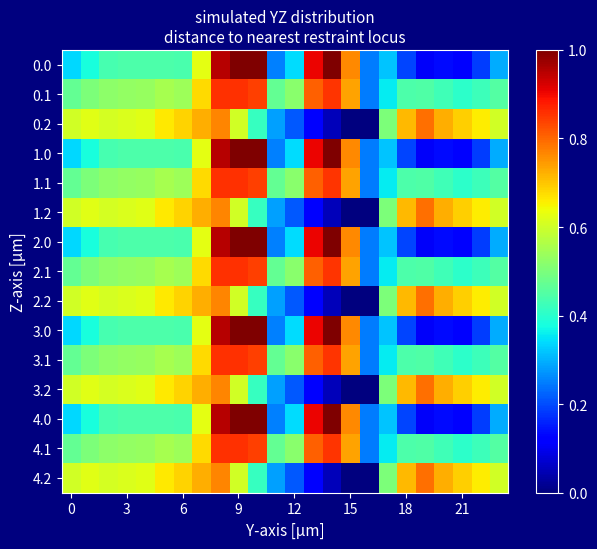

Reading left to right, extract all data points from this chart.

0.0: 0.3	0.4	0.4	0.4	0.4	0.4	0.4	0.6	1.0	1.0	1.0	0.3	0.3	0.9	1.0	0.8	0.2	0.3	0.2	0.1	0.1	0.1	0.2	0.3
0.1: 0.5	0.5	0.5	0.5	0.5	0.6	0.5	0.7	0.9	0.9	0.8	0.5	0.5	0.8	0.9	0.7	0.2	0.4	0.4	0.4	0.4	0.4	0.4	0.5
0.2: 0.6	0.6	0.6	0.6	0.6	0.7	0.7	0.7	0.8	0.6	0.4	0.3	0.2	0.1	0.1	0.0	0.0	0.5	0.7	0.8	0.7	0.7	0.7	0.6
1.0: 0.3	0.4	0.4	0.4	0.4	0.4	0.4	0.6	1.0	1.0	1.0	0.3	0.3	0.9	1.0	0.8	0.2	0.3	0.2	0.1	0.1	0.1	0.2	0.3
1.1: 0.5	0.5	0.5	0.5	0.5	0.6	0.5	0.7	0.9	0.9	0.8	0.5	0.5	0.8	0.9	0.7	0.2	0.4	0.4	0.4	0.4	0.4	0.4	0.5
1.2: 0.6	0.6	0.6	0.6	0.6	0.7	0.7	0.7	0.8	0.6	0.4	0.3	0.2	0.1	0.1	0.0	0.0	0.5	0.7	0.8	0.7	0.7	0.7	0.6
2.0: 0.3	0.4	0.4	0.4	0.4	0.4	0.4	0.6	1.0	1.0	1.0	0.3	0.3	0.9	1.0	0.8	0.2	0.3	0.2	0.1	0.1	0.1	0.2	0.3
2.1: 0.5	0.5	0.5	0.5	0.5	0.6	0.5	0.7	0.9	0.9	0.8	0.5	0.5	0.8	0.9	0.7	0.2	0.4	0.4	0.4	0.4	0.4	0.4	0.5
2.2: 0.6	0.6	0.6	0.6	0.6	0.7	0.7	0.7	0.8	0.6	0.4	0.3	0.2	0.1	0.1	0.0	0.0	0.5	0.7	0.8	0.7	0.7	0.7	0.6
3.0: 0.3	0.4	0.4	0.4	0.4	0.4	0.4	0.6	1.0	1.0	1.0	0.3	0.3	0.9	1.0	0.8	0.2	0.3	0.2	0.1	0.1	0.1	0.2	0.3
3.1: 0.5	0.5	0.5	0.5	0.5	0.6	0.5	0.7	0.9	0.9	0.8	0.5	0.5	0.8	0.9	0.7	0.2	0.4	0.4	0.4	0.4	0.4	0.4	0.5
3.2: 0.6	0.6	0.6	0.6	0.6	0.7	0.7	0.7	0.8	0.6	0.4	0.3	0.2	0.1	0.1	0.0	0.0	0.5	0.7	0.8	0.7	0.7	0.7	0.6
4.0: 0.3	0.4	0.4	0.4	0.4	0.4	0.4	0.6	1.0	1.0	1.0	0.3	0.3	0.9	1.0	0.8	0.2	0.3	0.2	0.1	0.1	0.1	0.2	0.3
4.1: 0.5	0.5	0.5	0.5	0.5	0.6	0.5	0.7	0.9	0.9	0.8	0.5	0.5	0.8	0.9	0.7	0.2	0.4	0.4	0.4	0.4	0.4	0.4	0.5
4.2: 0.6	0.6	0.6	0.6	0.6	0.7	0.7	0.7	0.8	0.6	0.4	0.3	0.2	0.1	0.1	0.0	0.0	0.5	0.7	0.8	0.7	0.7	0.7	0.6